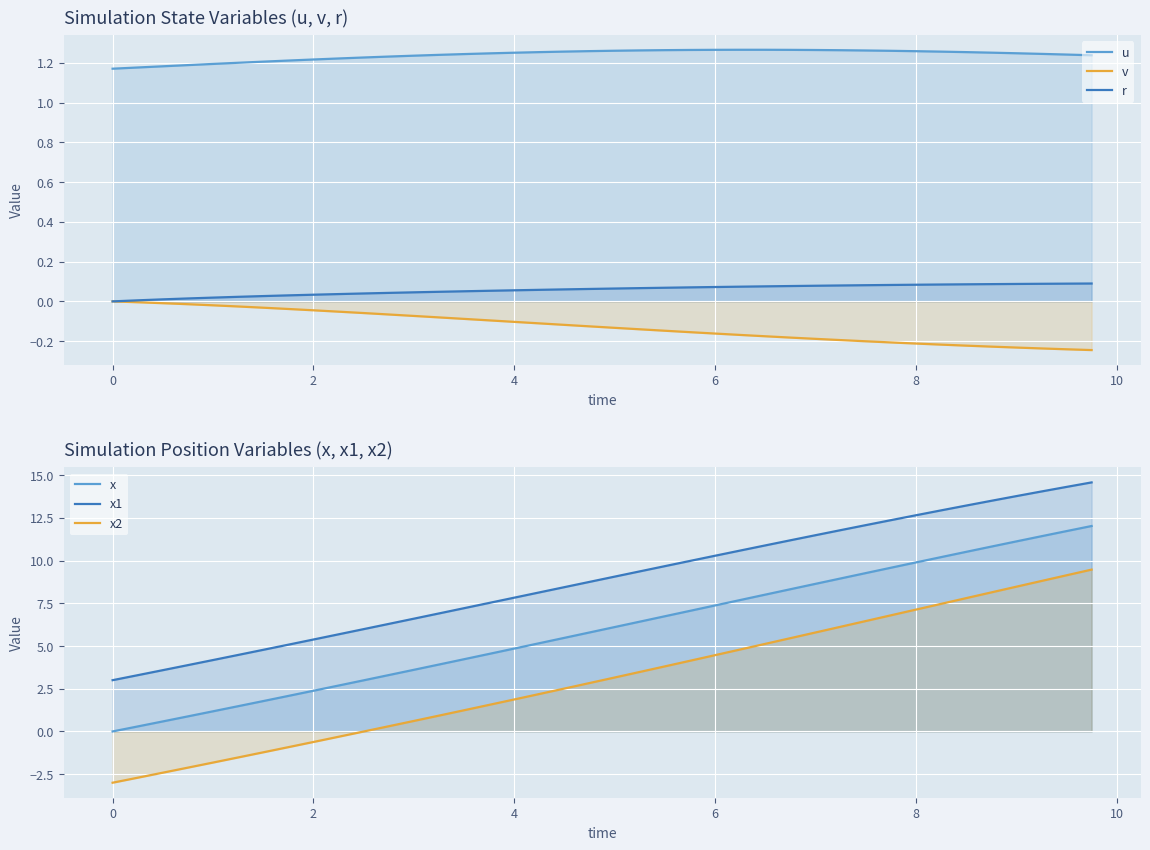

What is the value of the u point at the 37th from the left?

1.2